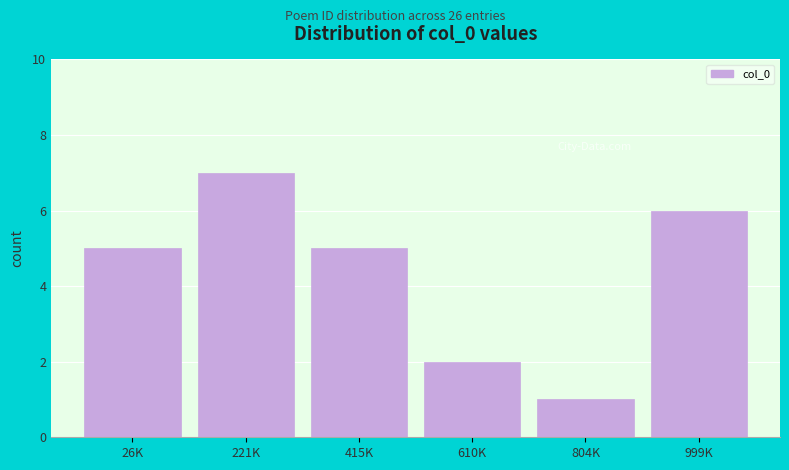

Reading left to right, what are all the values shown in this chart?

5	7	5	2	1	6